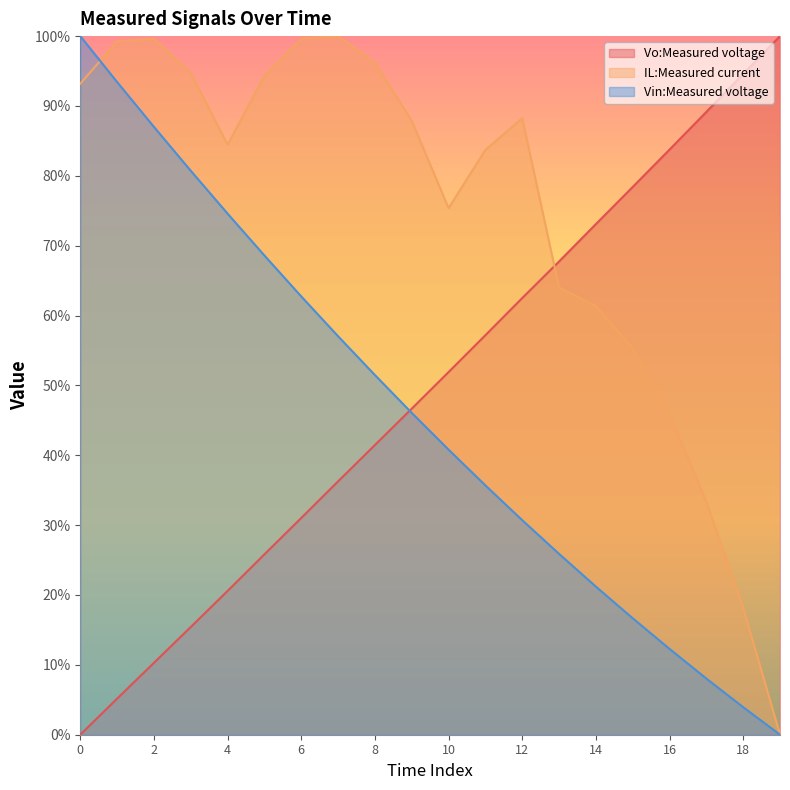

Rank the categories by Vo:Measured voltage value from lowest to highest.

0, 1, 2, 3, 4, 5, 6, 7, 8, 9, 10, 11, 12, 13, 14, 15, 16, 17, 18, 19